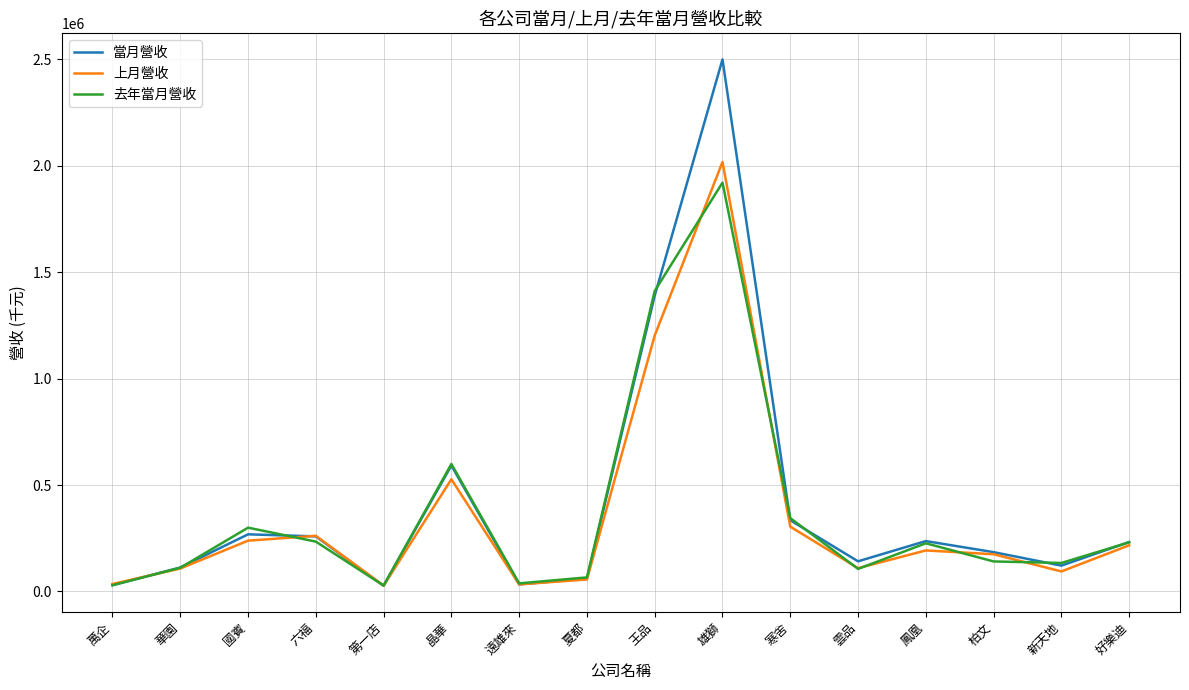

Which series has the largest range (max minus min)?

當月營收